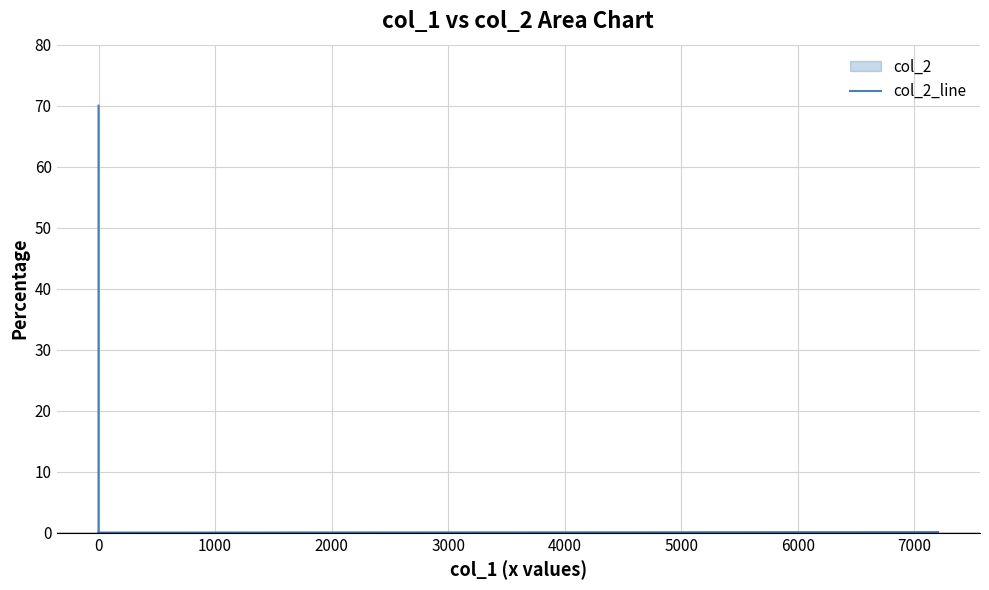

Does the chart display data point markers on the line(s)?

No